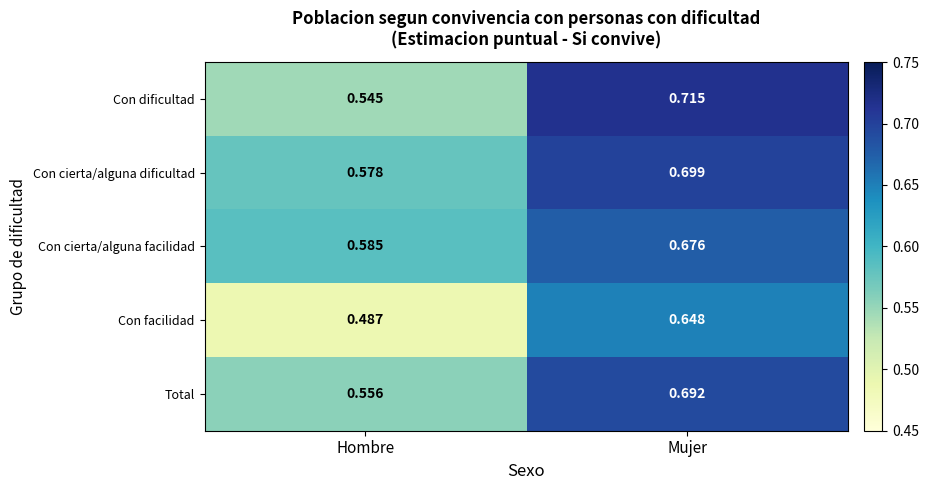

Which series changed the most between Hombre and Mujer?

Con dificultad